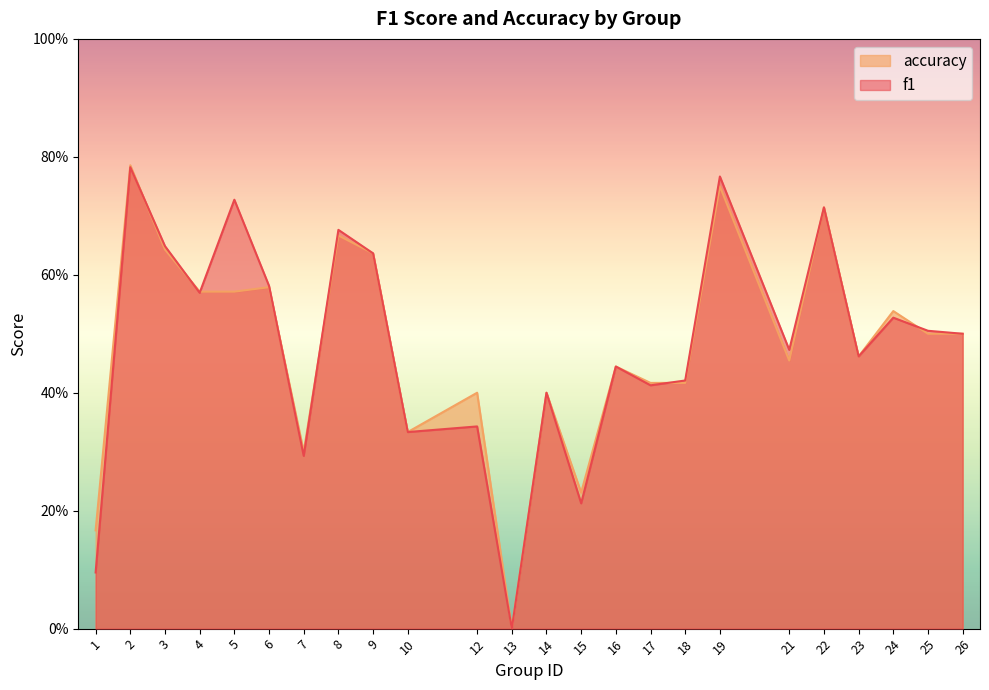

What is the sum of the f1 values at 19 and 24?

1.3